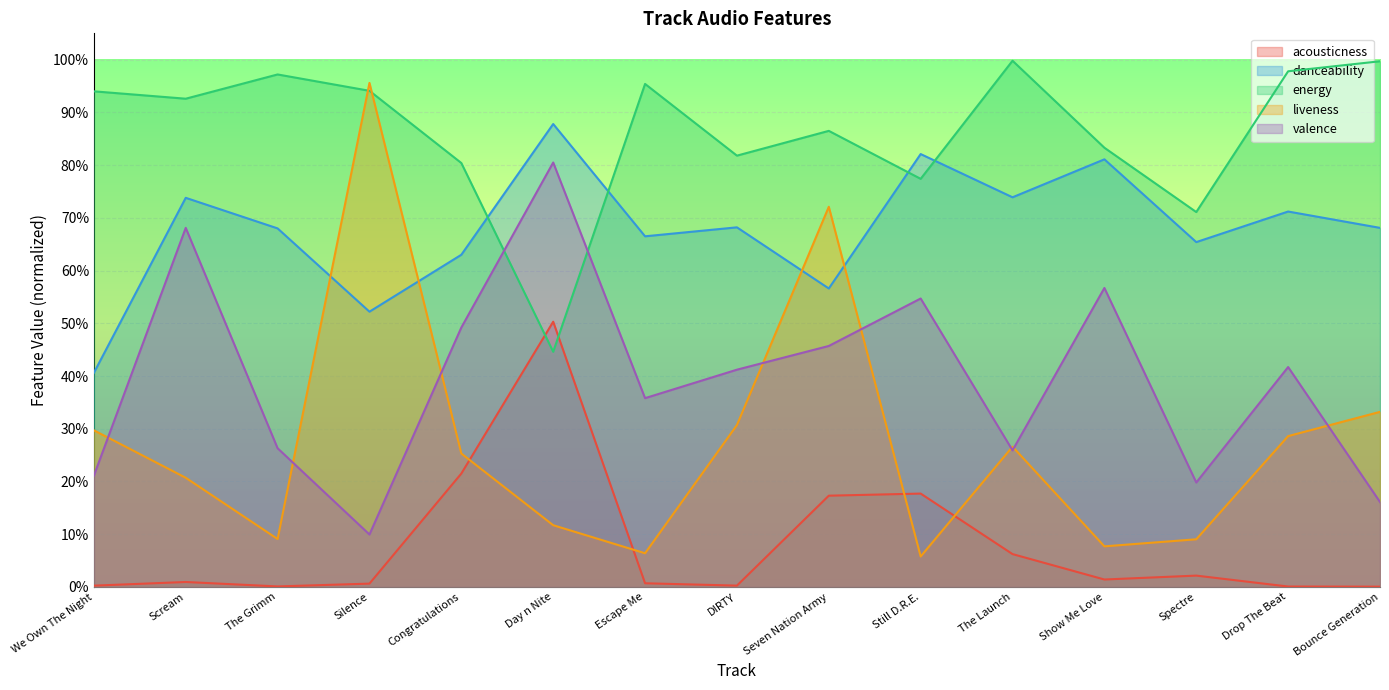

True or false: acousticness and valence cross at least once.

False